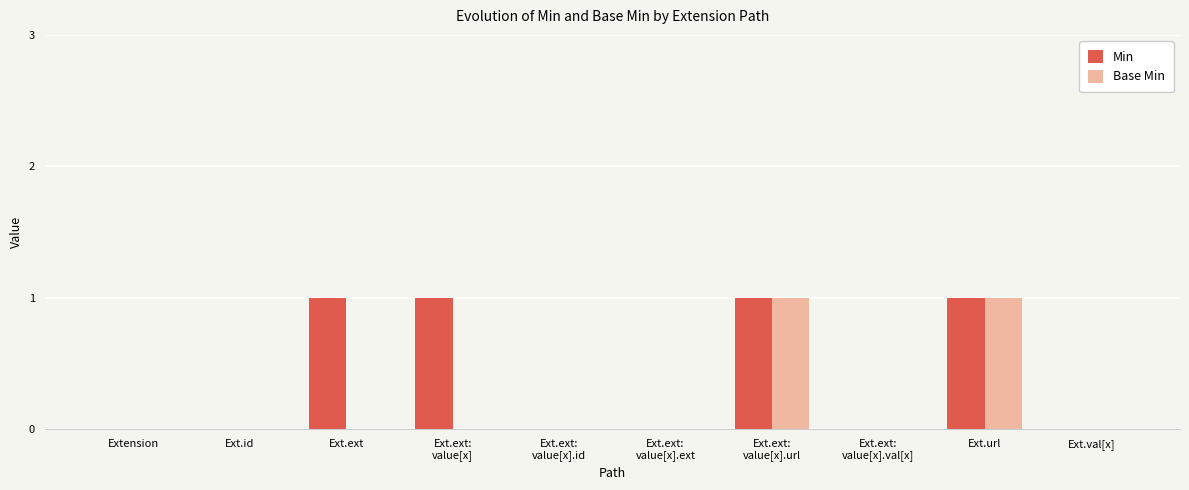

What are all the series names shown in the legend?

Min, Base Min